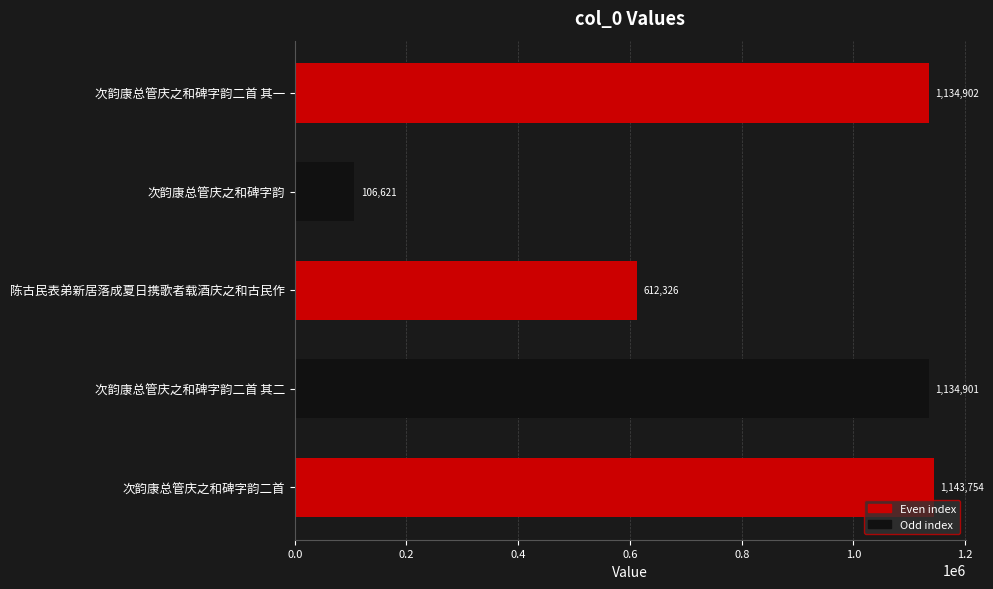

Reading top to bottom, transcribe all the data shown in this chart.

次韵康总管庆之和碑字韵二首 其一=1134902	次韵康总管庆之和碑字韵=106621	陈古民表弟新居落成夏日携歌者载酒庆之和古民作=612326	次韵康总管庆之和碑字韵二首 其二=1134901	次韵康总管庆之和碑字韵二首=1143754